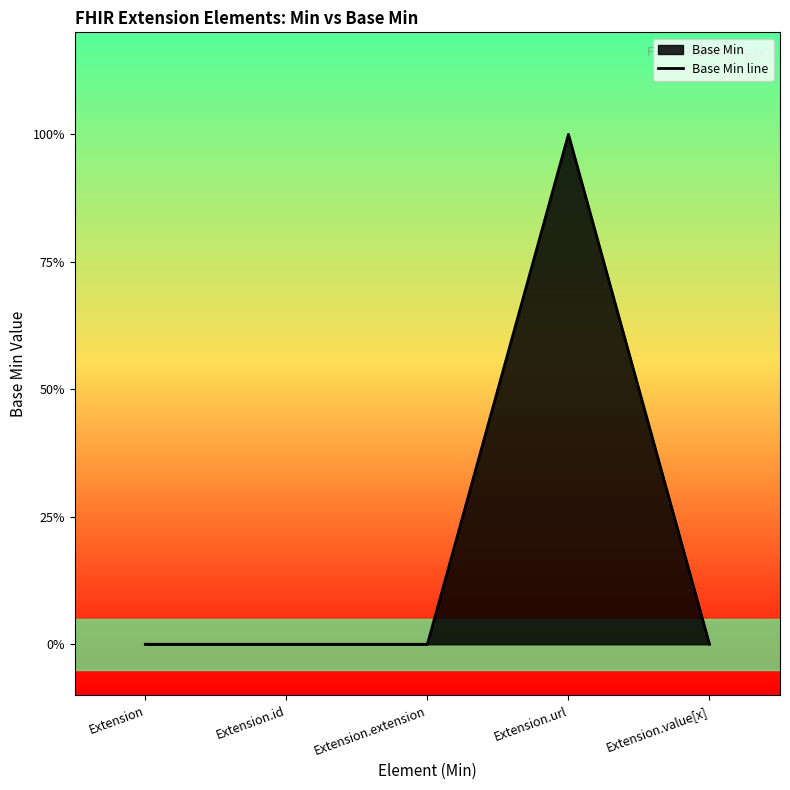

What is the label of the 4th point from the right?

Extension.id